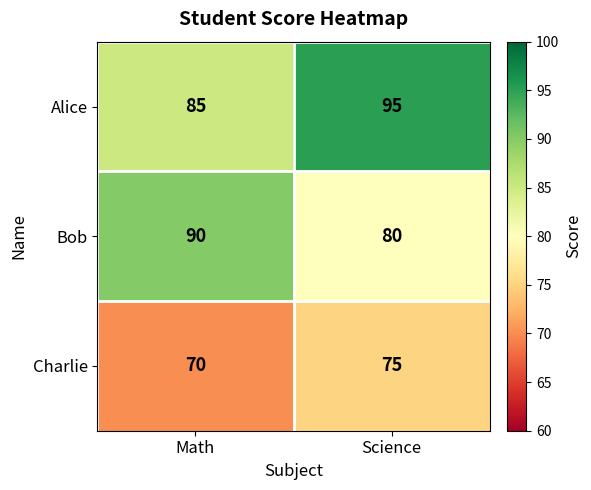

What is the approximate value of Charlie at Science?

75